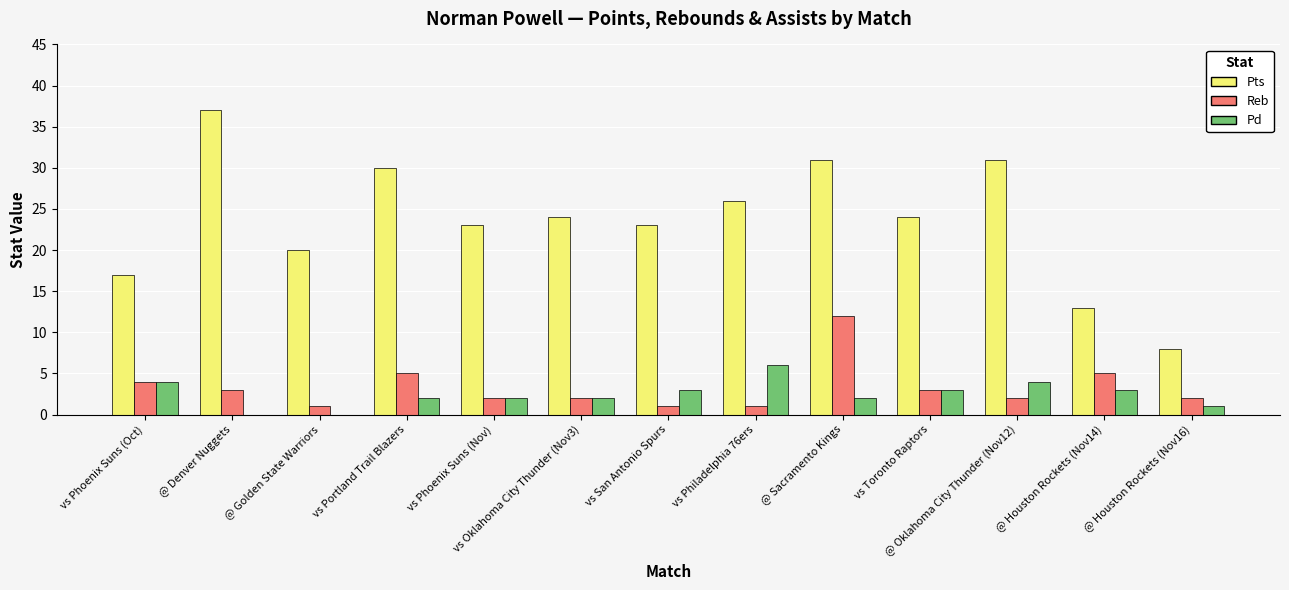

The Pts series shows 30 at vs Portland Trail Blazers. True or false?

True